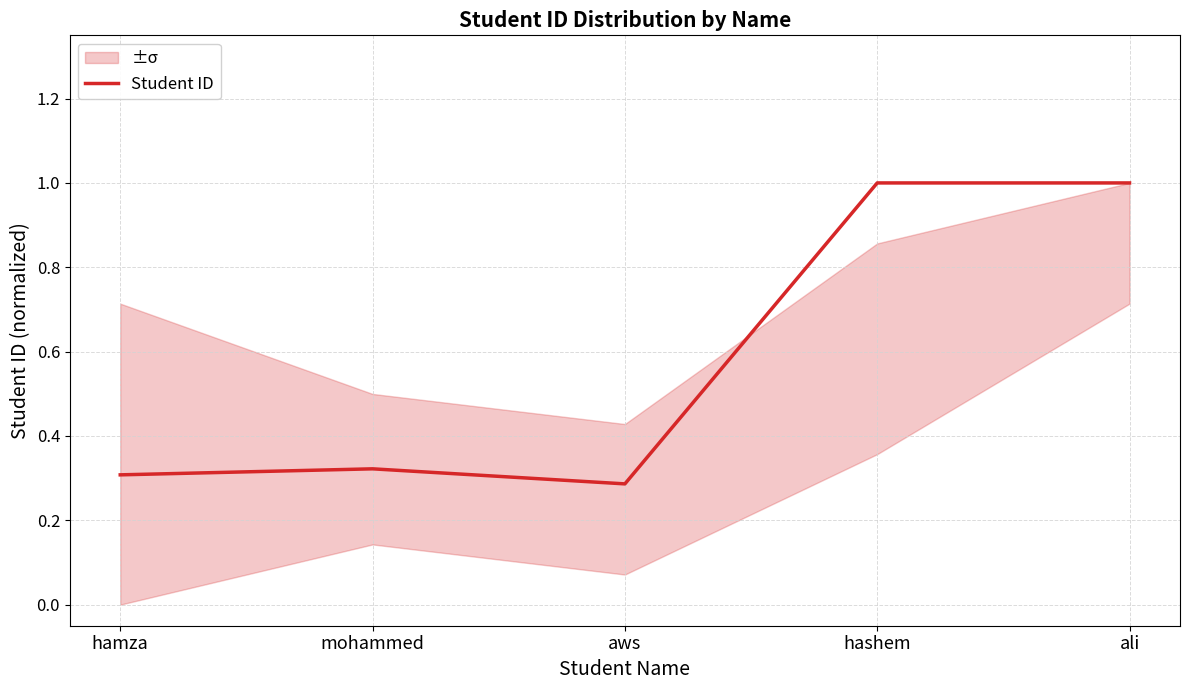

What is the greatest value displayed?

1.0